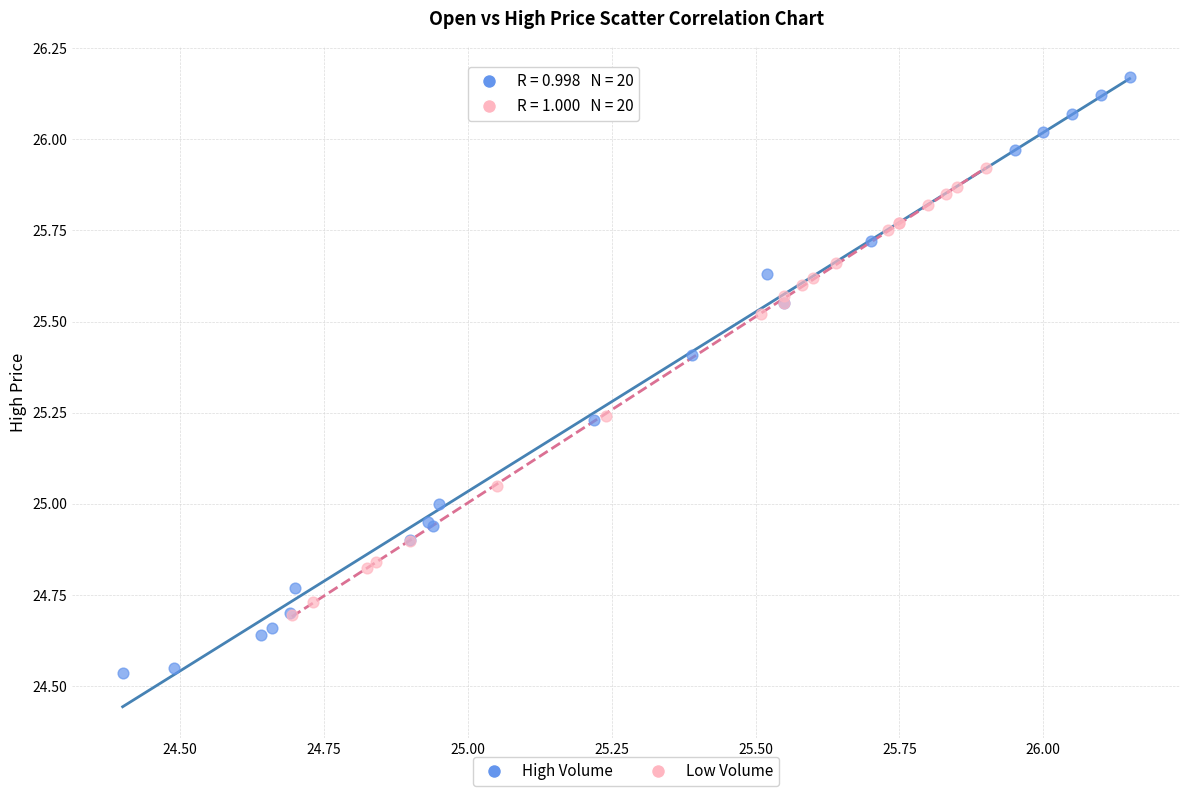

Which series contains the highest Y value?

High Volume